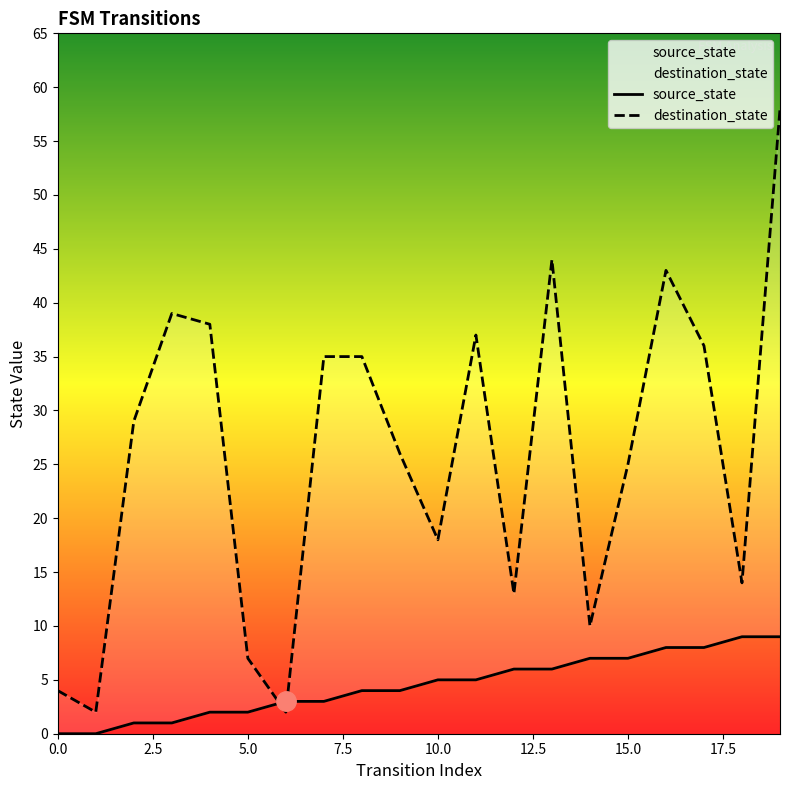

Reading left to right, what are all the values shown in this chart?

source_state: 0	0	1	1	2	2	3	3	4	4	5	5	6	6	7	7	8	8	9	9
destination_state: 4	2	29	39	38	7	2	35	35	26	18	37	13	44	10	25	43	36	14	58